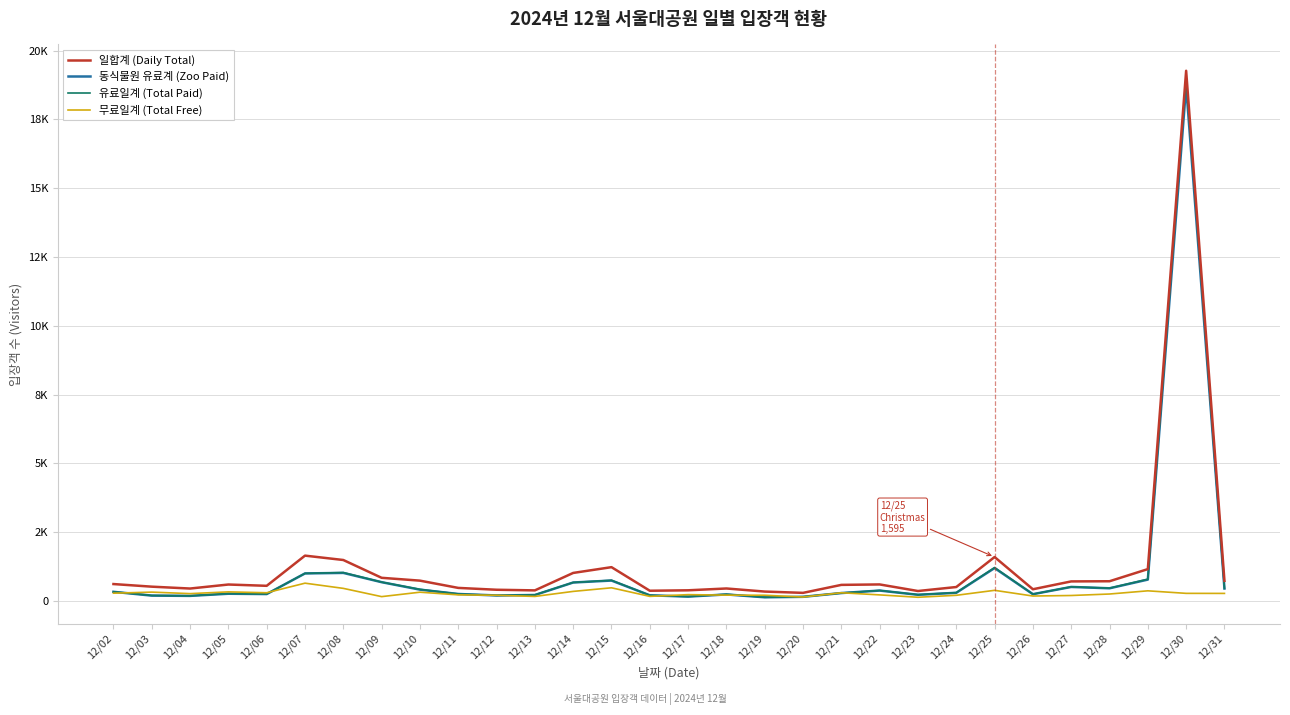

Which series has the largest total across all categories?

일합계 (Daily Total)